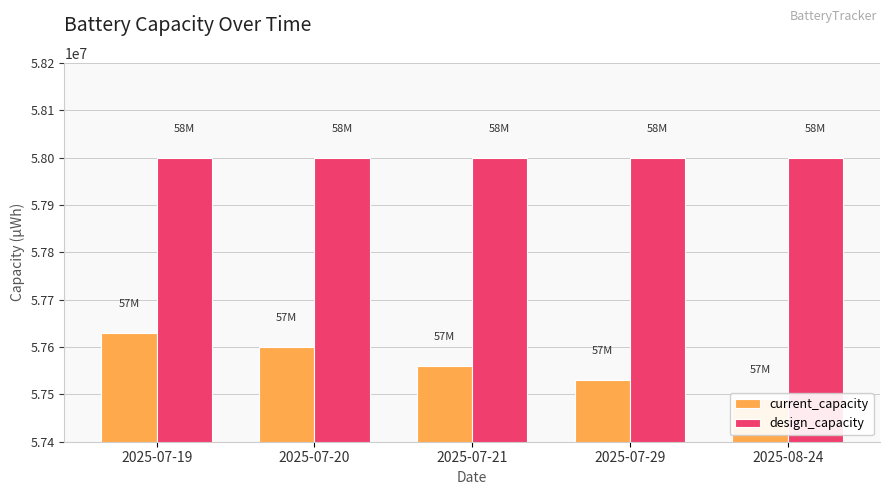

Between 2025-07-20 and 2025-07-29, which series saw the biggest shift?

current_capacity